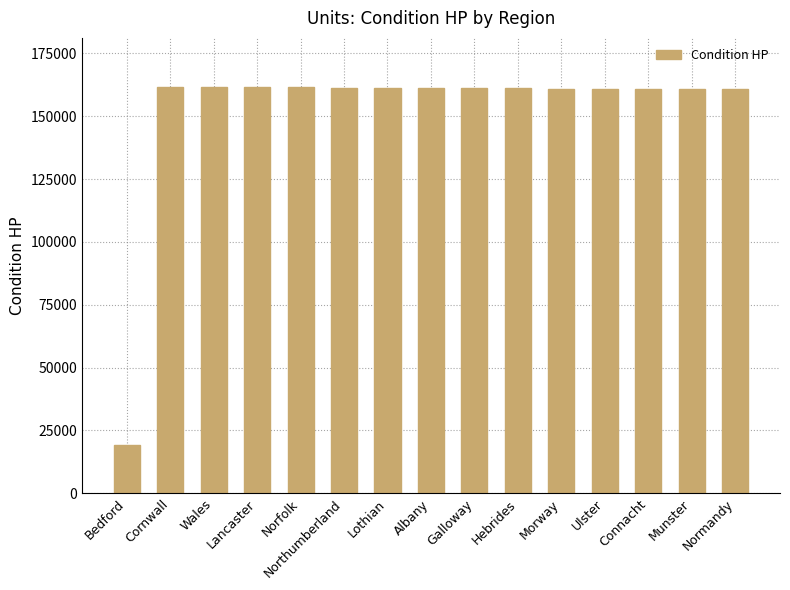

Count the number of categories in the chart.

15